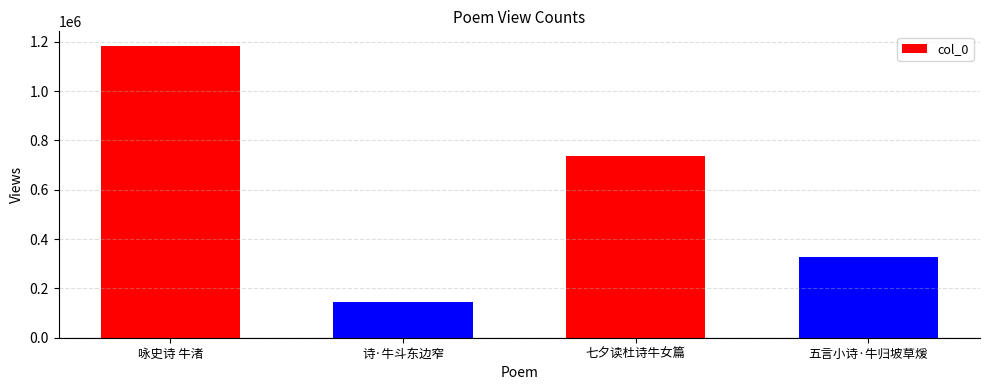

Count the number of categories in the chart.

4